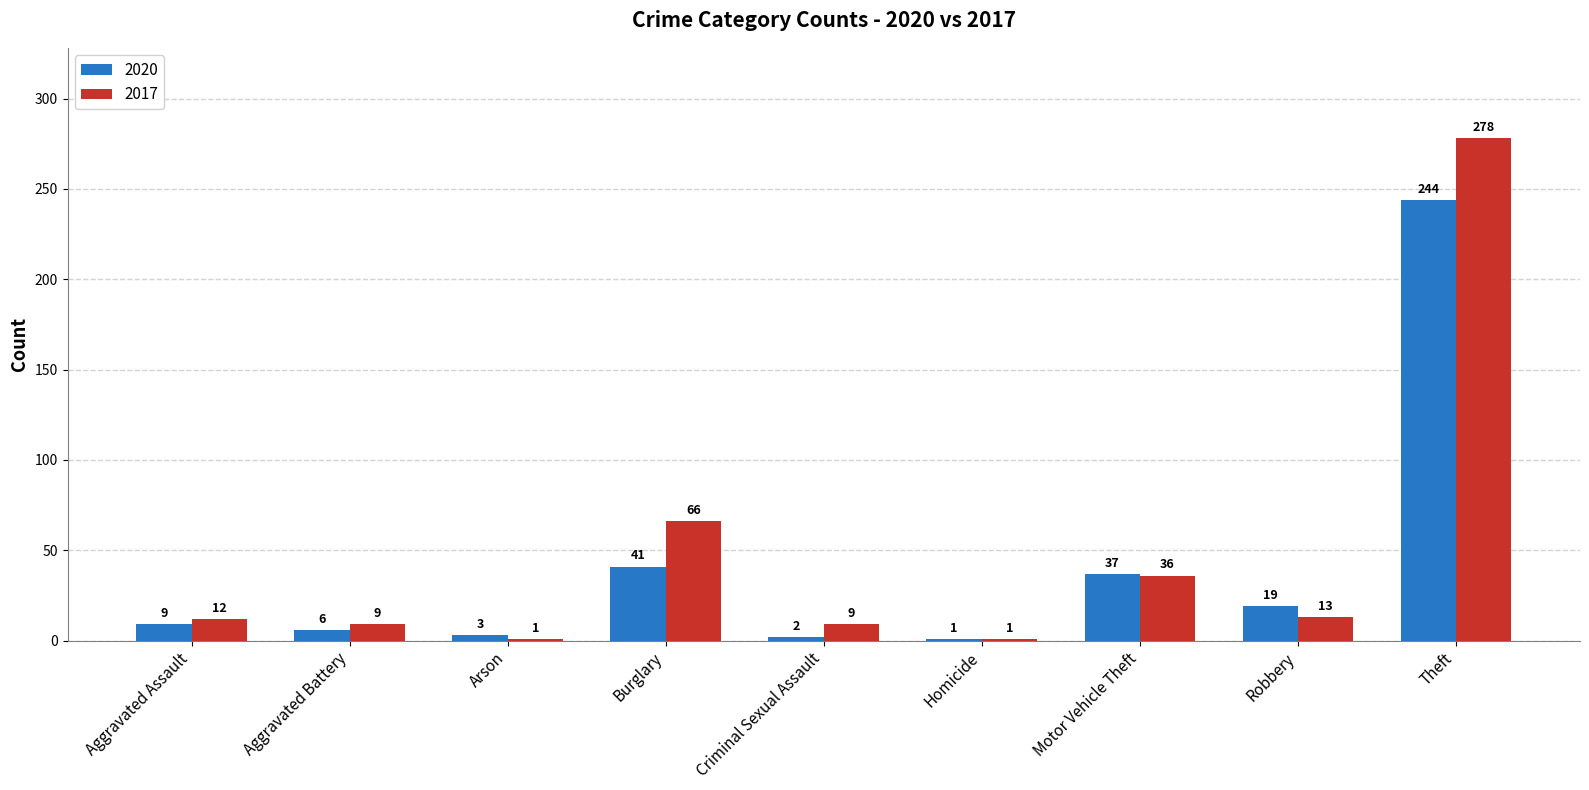

List the series in order of their overall mean, highest first.

2017, 2020